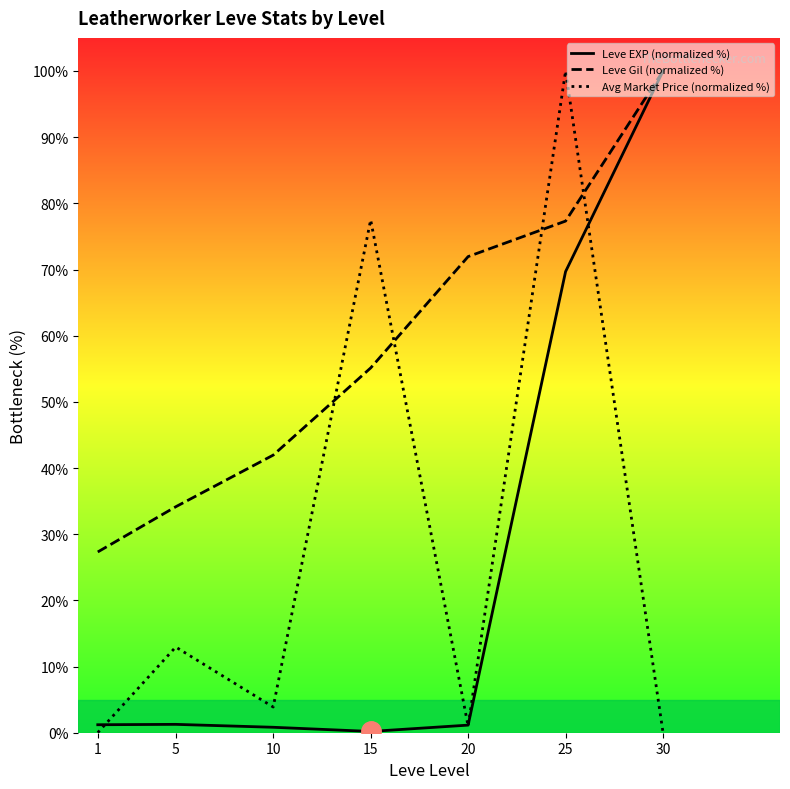

Which series ends up on top after the final intersection of Avg Market Price (normalized %) and Leve EXP (normalized %)?

Leve EXP (normalized %)